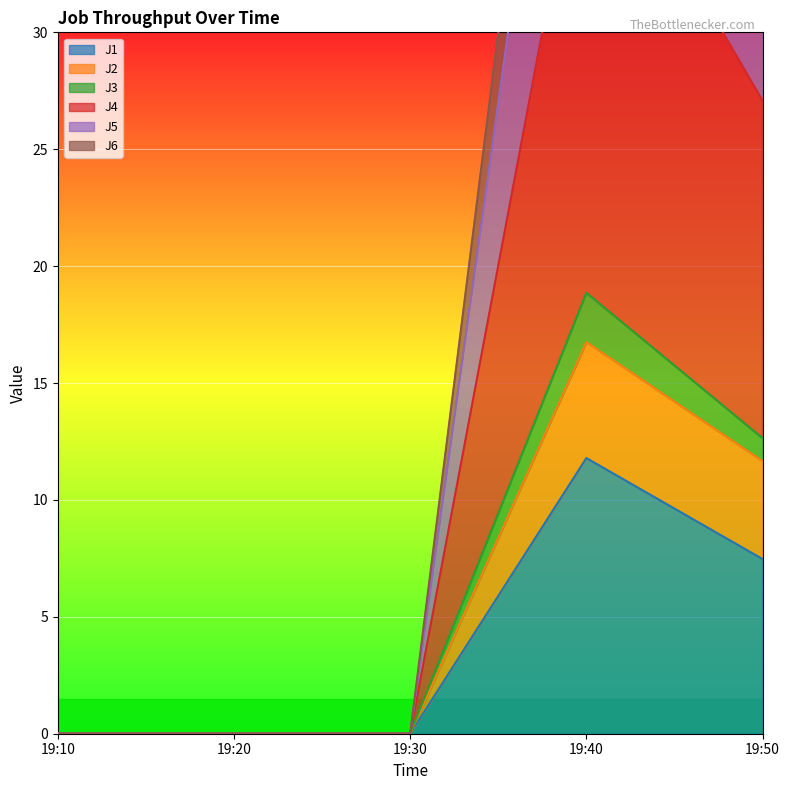

At which label is J1 closest to 5?

19:50